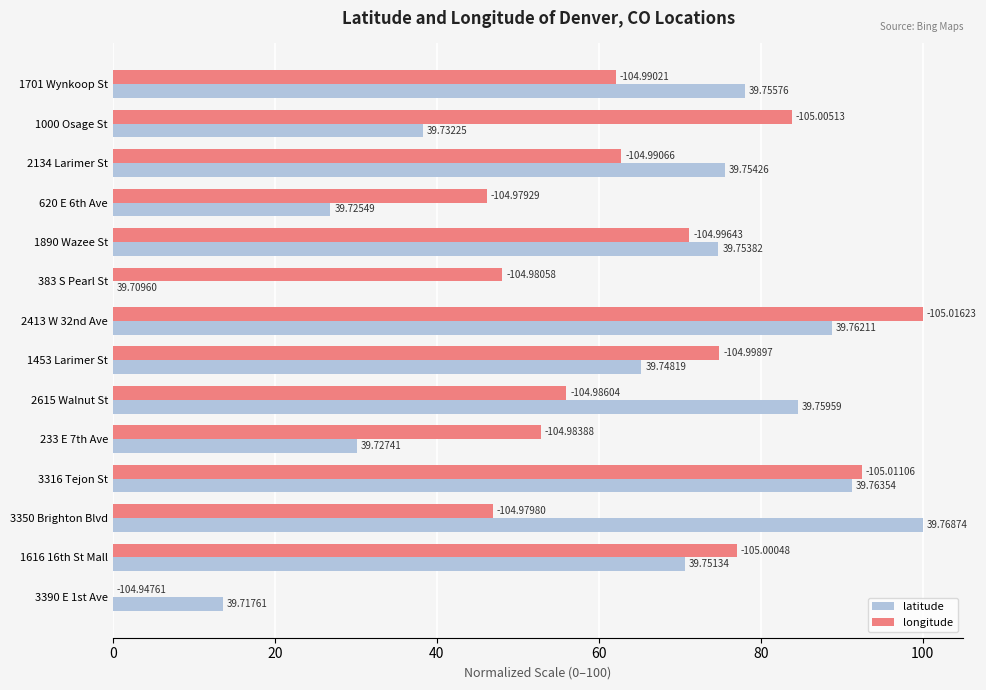

What are all the series names shown in the legend?

latitude, longitude